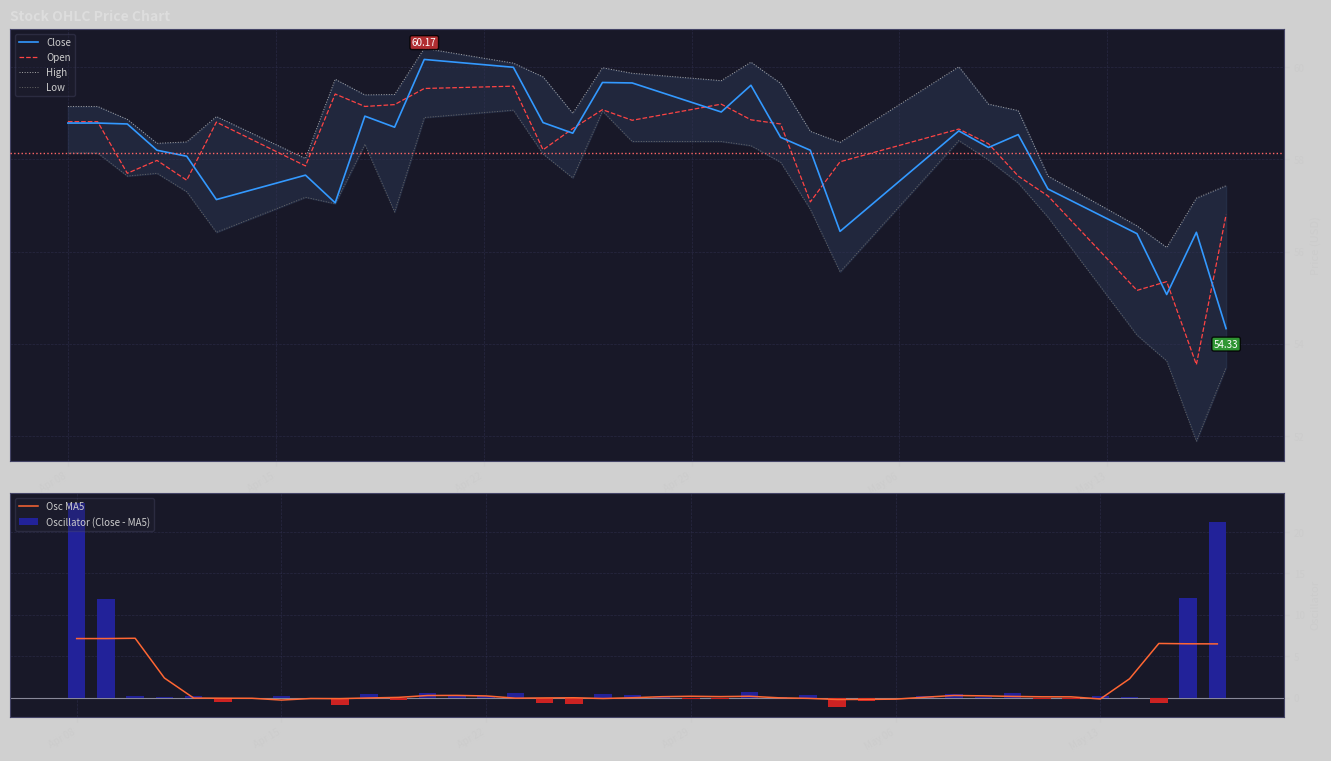

Where does the Osc MA5 series first go above 0?

Apr 08